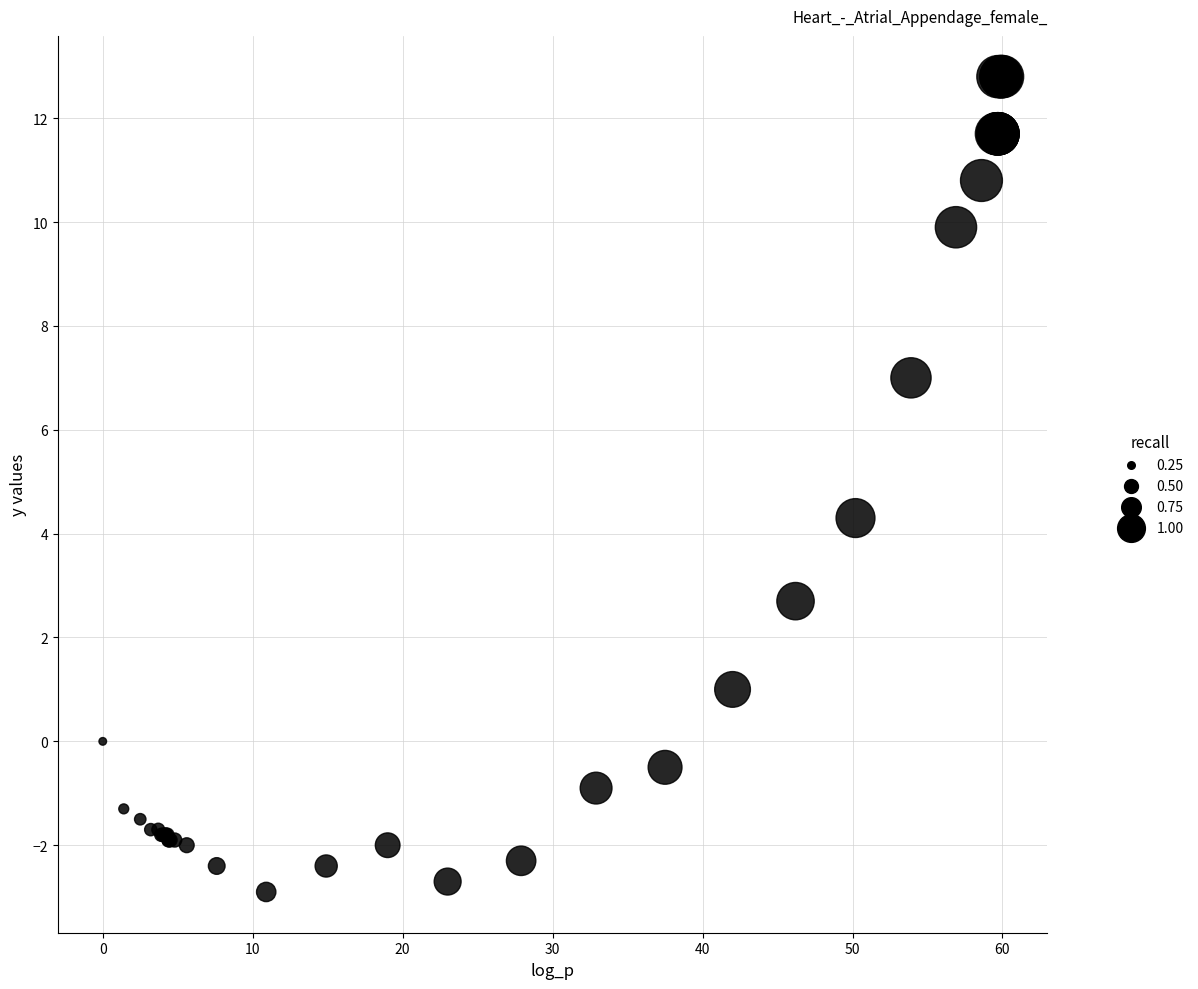

What Y value in the scatter plot is closest to 4?

4.3